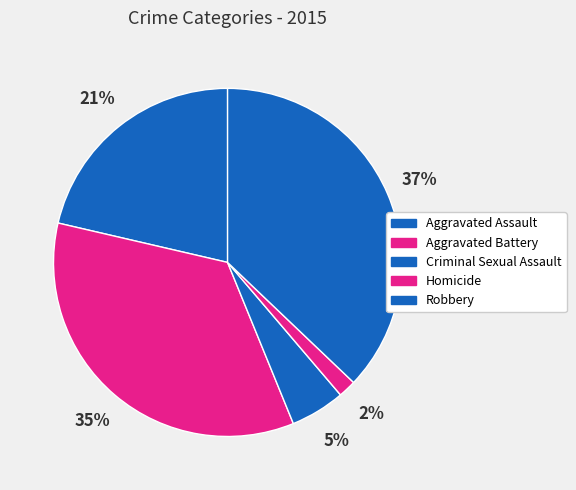

To the nearest percent, what is the difference between the largest and smallest slice percentages?

35%